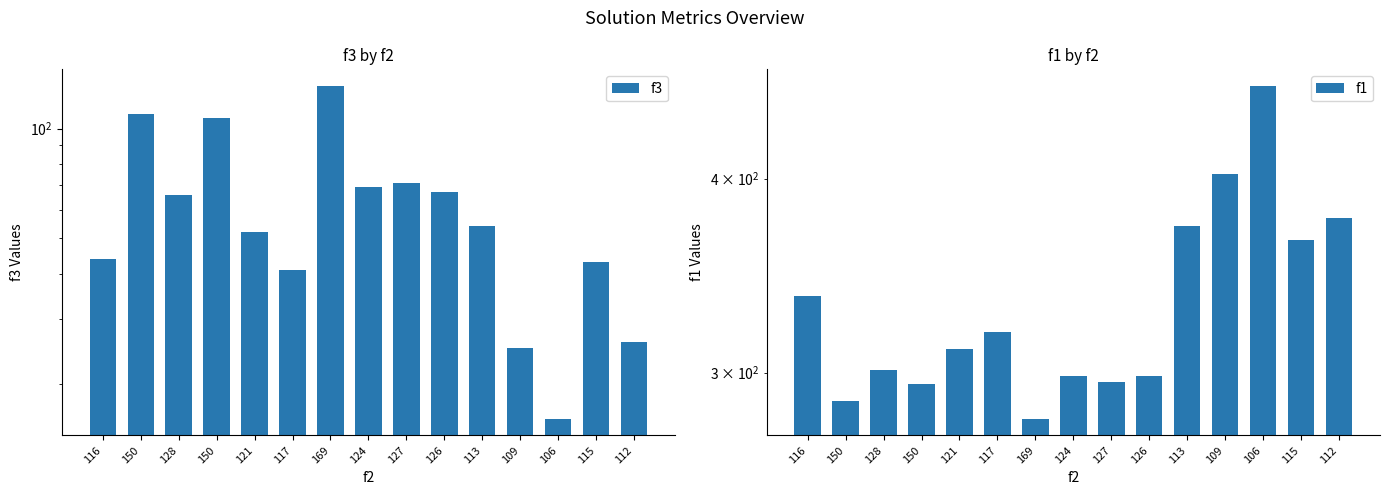

What is the total value across all series at 116?

380.0